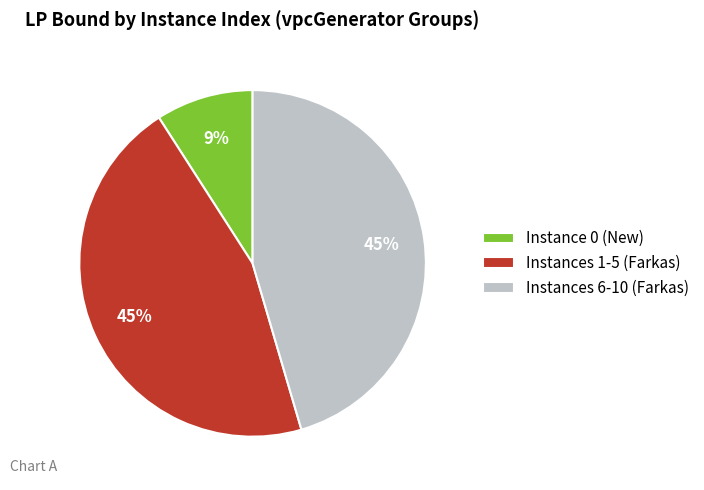

What is the smallest slice in the pie chart?

Instance 0 (New)